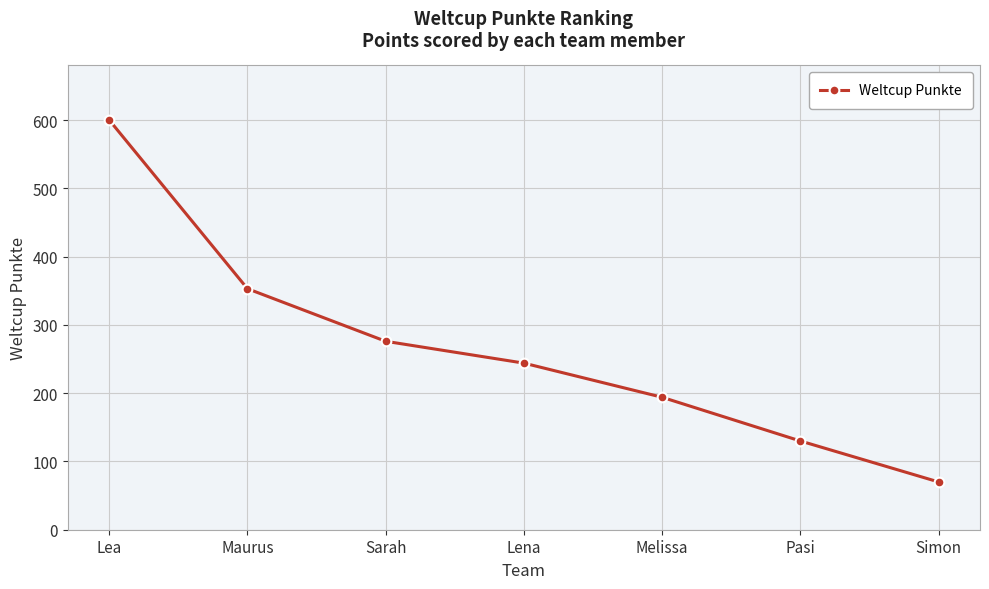

Reading left to right, extract all data points from this chart.

600	353	276	244	194	130	70